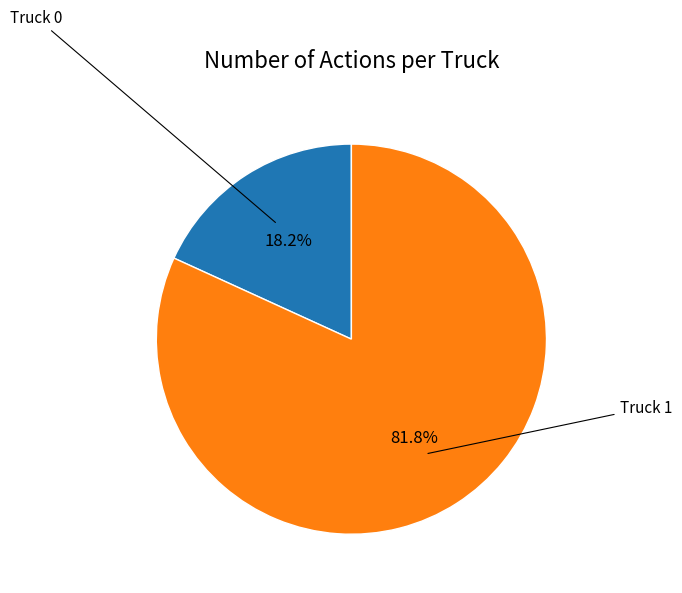

Is there any slice that represents more than half of the pie?

Yes